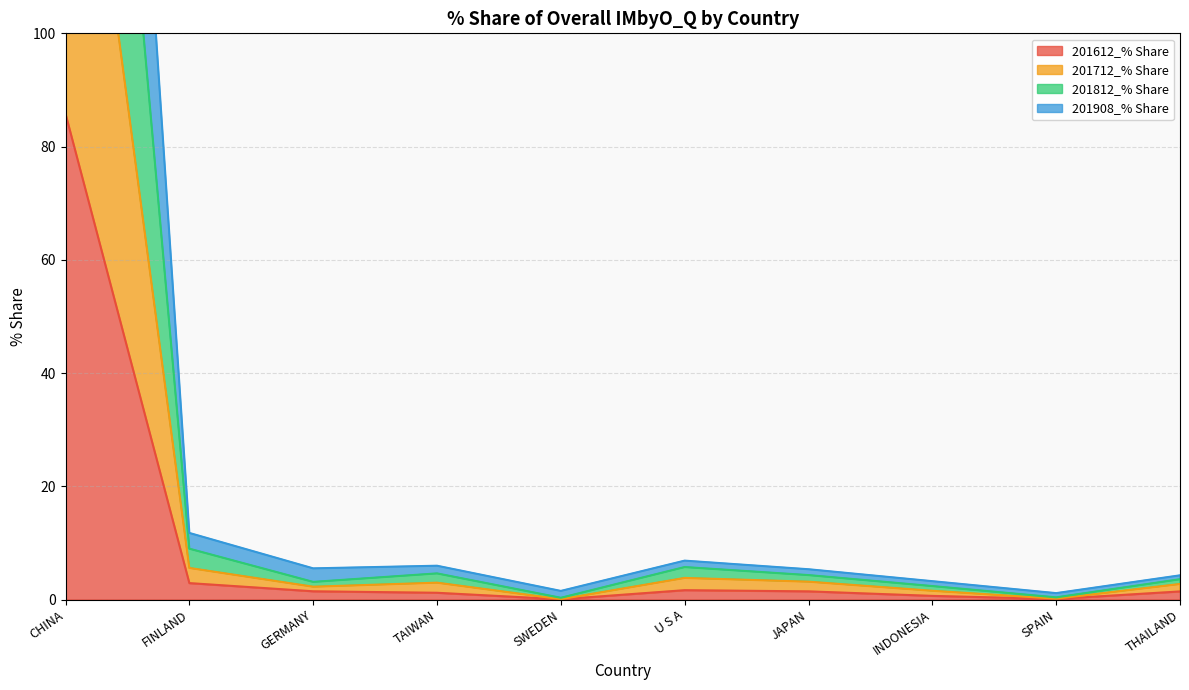

What is the difference between the highest and lowest values at CHINA?

252.3